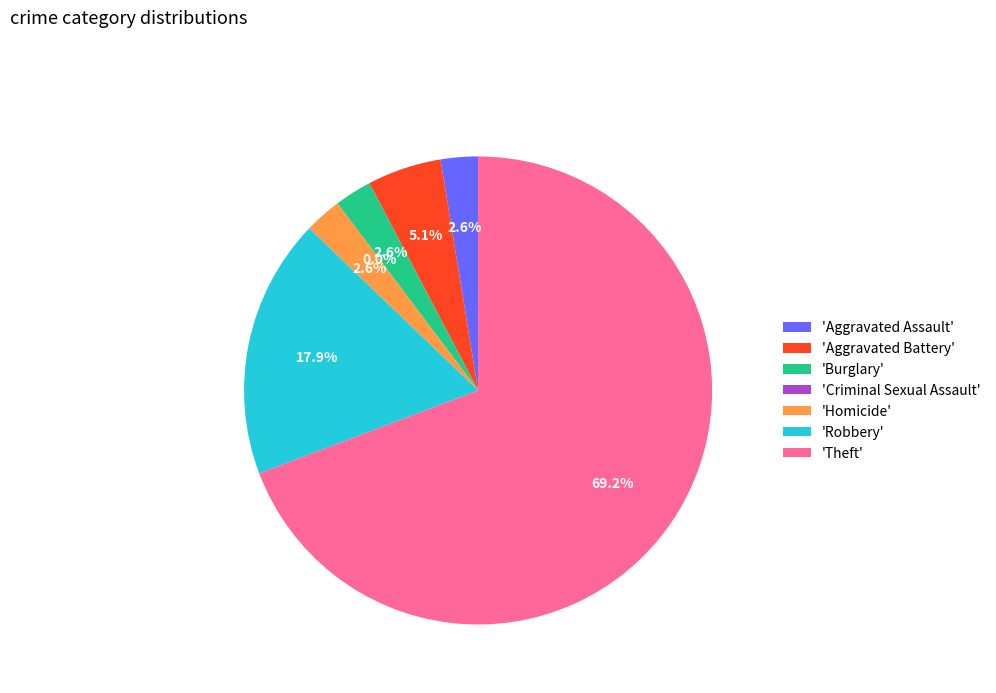

Is the sum of Homicide and Aggravated Battery greater than half?

No